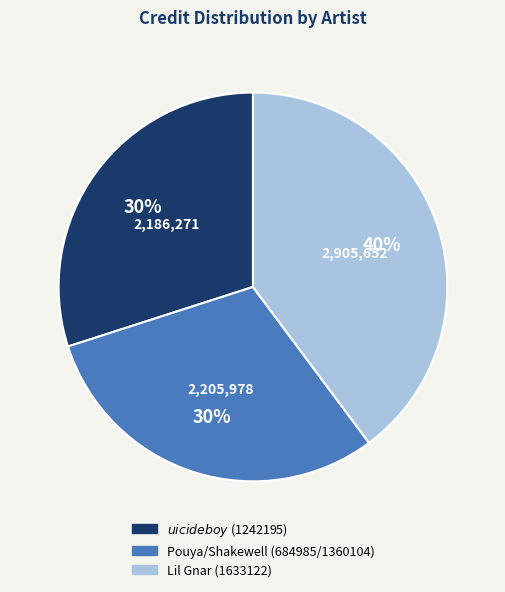

The $uicideboy$ (1242195) slice represents 30% of the pie. True or false?

True